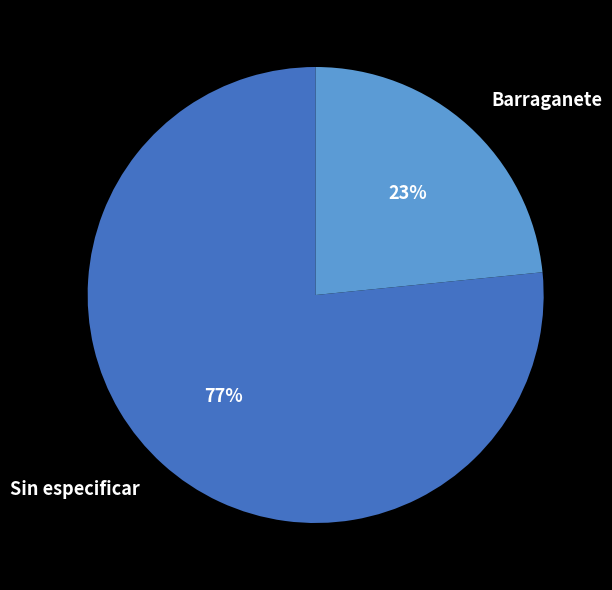

Which category has the biggest portion of the pie?

Sin especificar